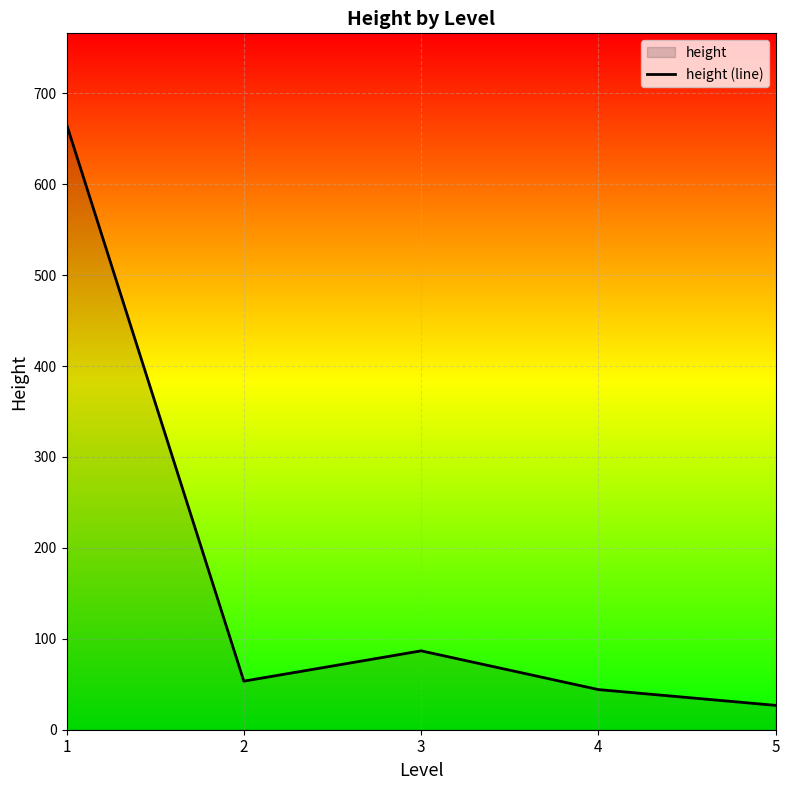

What is the value of the 5th point from the left?

26.8